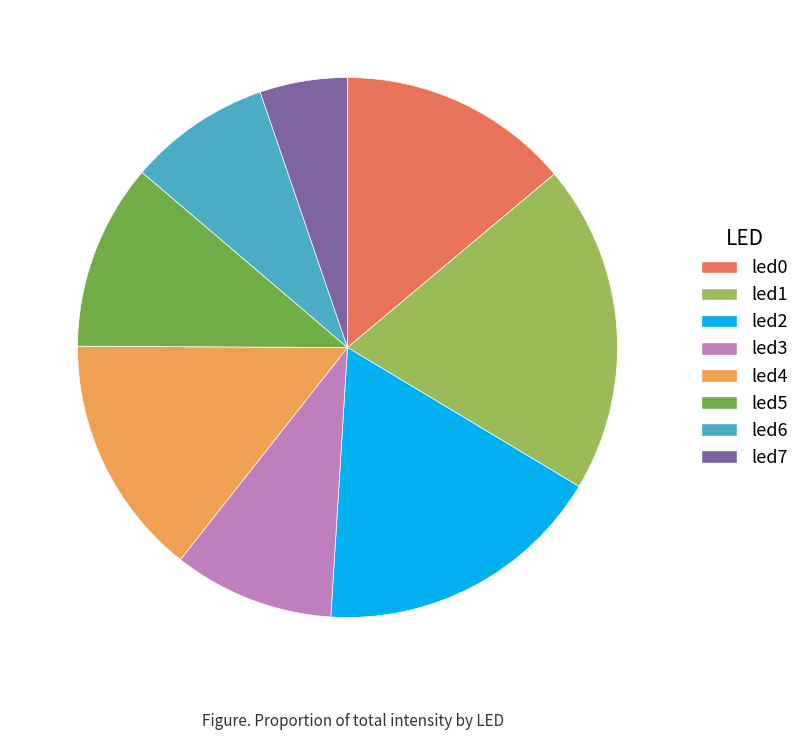

What is the smallest slice in the pie chart?

led7